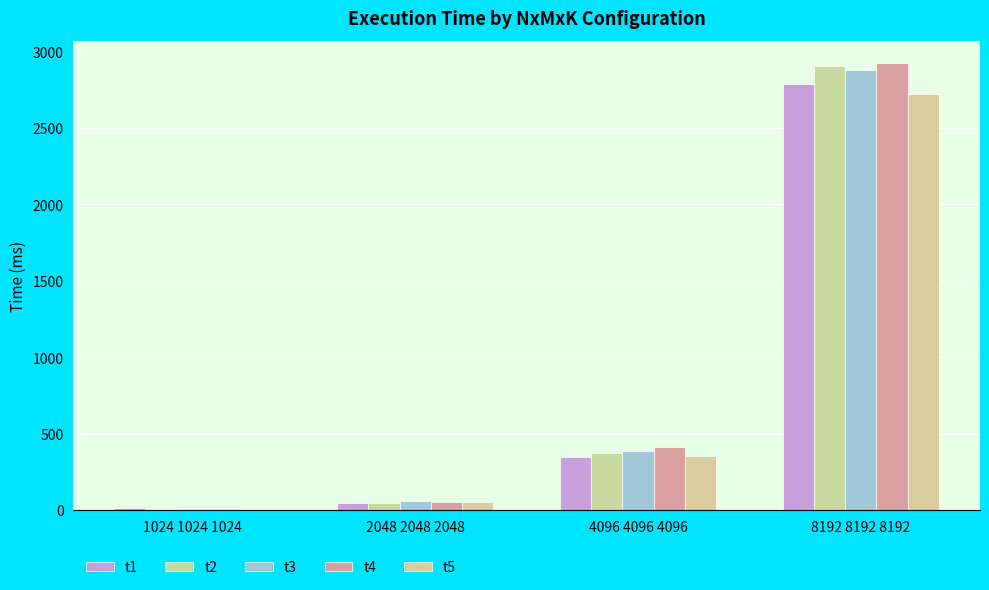

What is the difference between the second highest and minimum values in the t1 series?

337